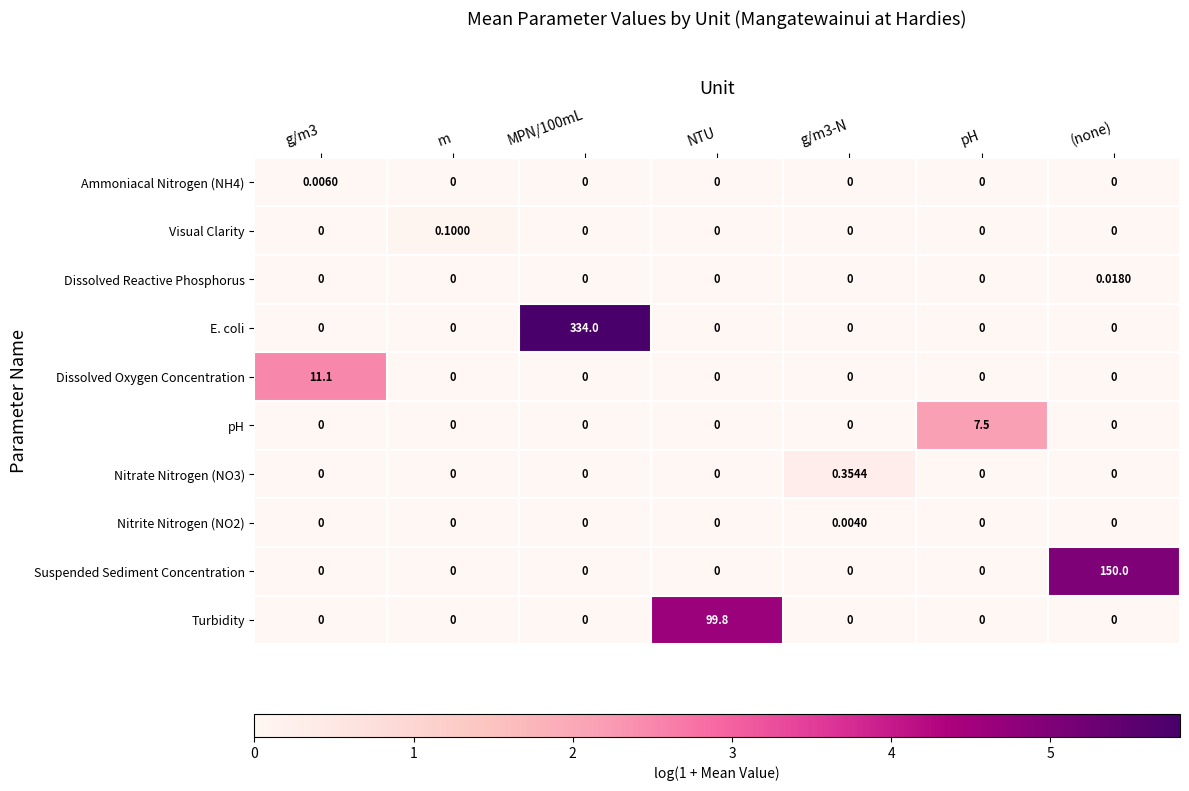

Which series has the largest range (max minus min)?

E. coli